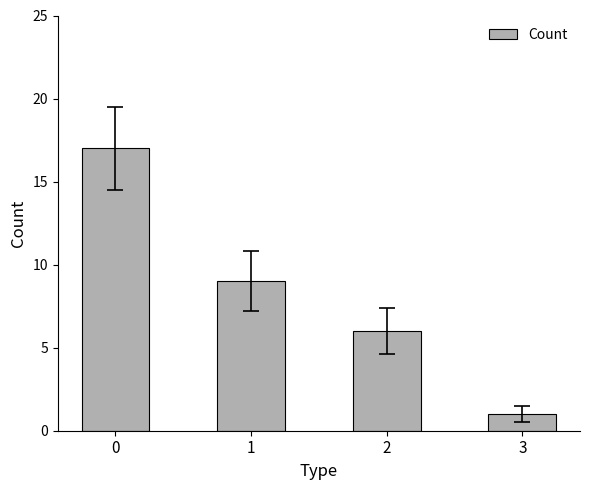

True or false: the data shows 6 at 0.

False